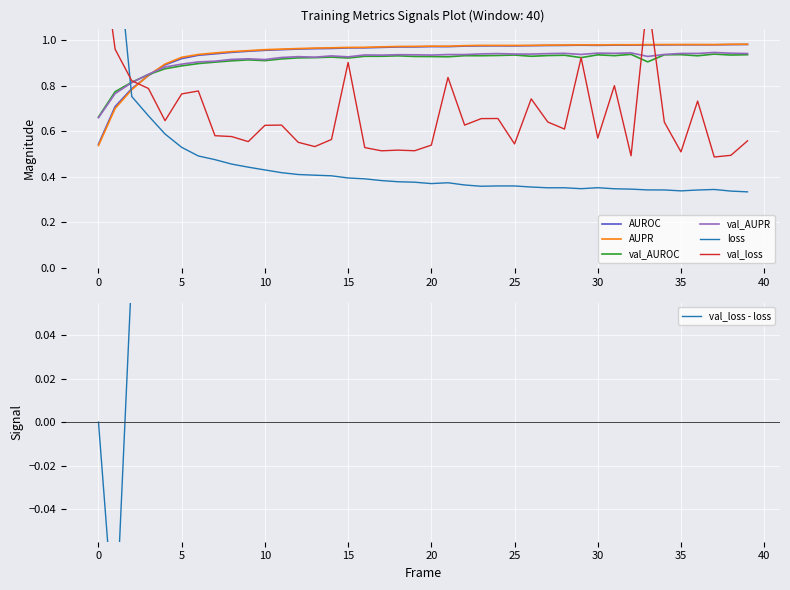

How many intersections are there between AUPR and val_AUPR?

1